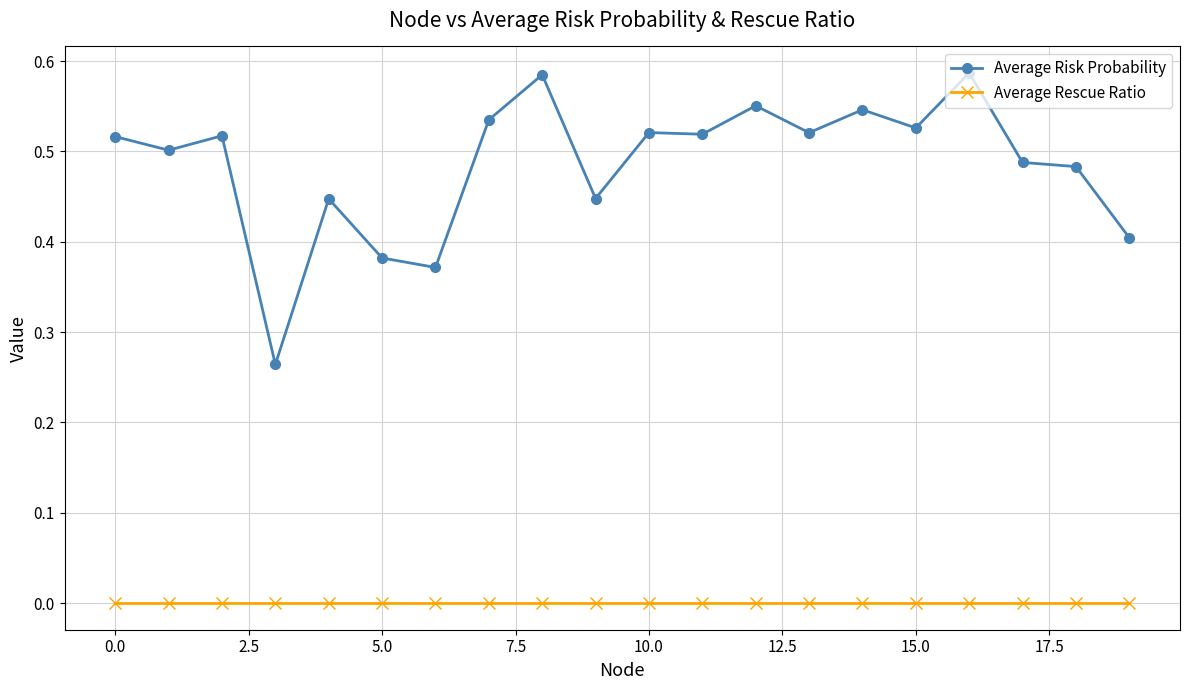

Which series has the largest range (max minus min)?

Average Risk Probability